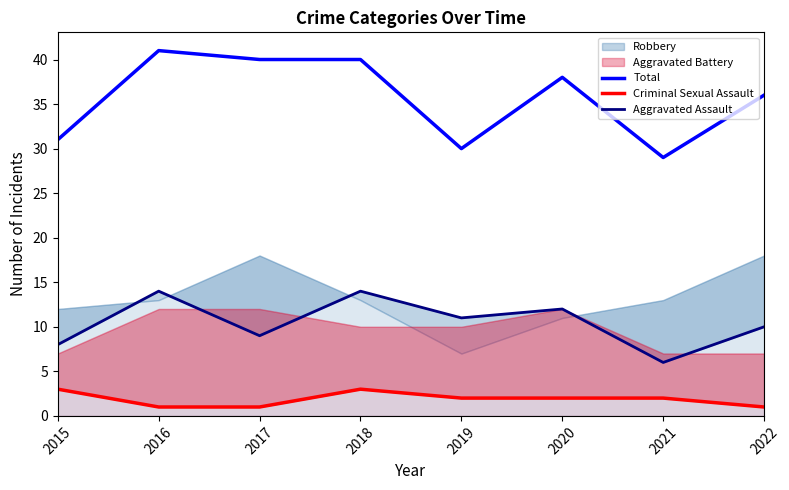

True or false: Aggravated Assault and Total intersect in this chart.

False